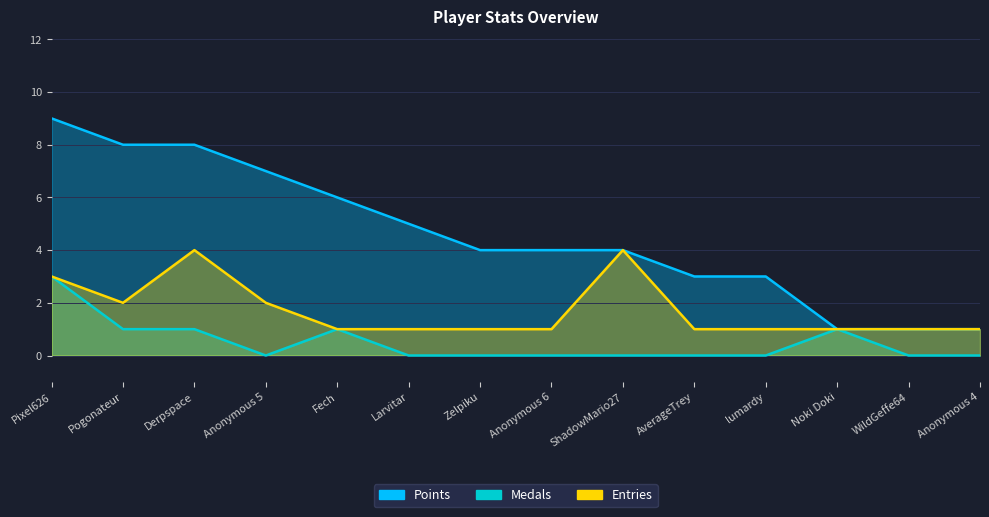

Which category has the lowest value in the Entries series?

Fech